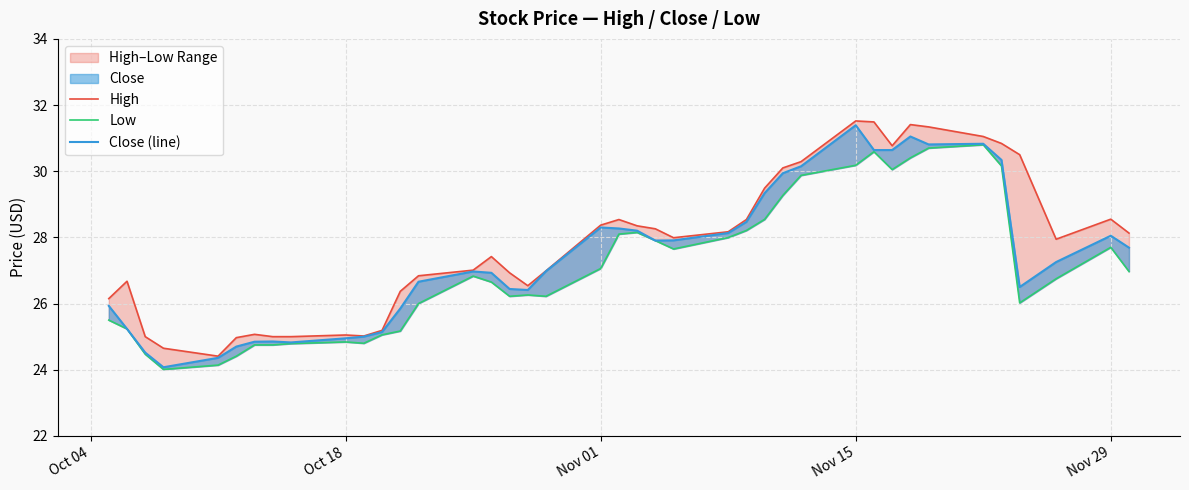

The Low series shows 14.3 at 36. True or false?

False